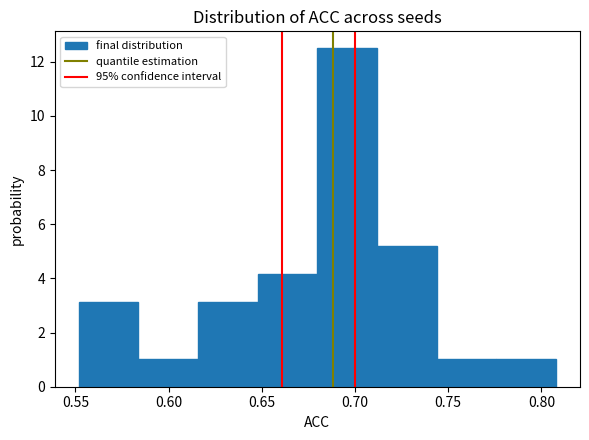

Over which range of the x-axis is the bar tallest?

0.680 to 0.710